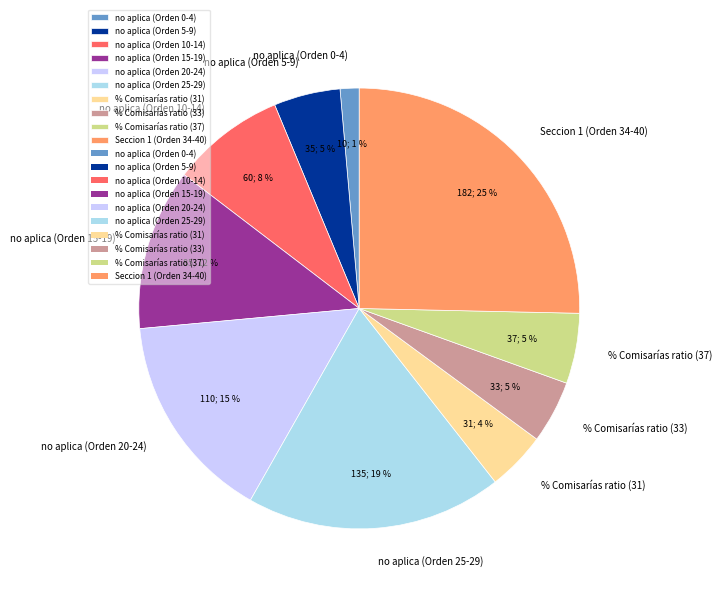

To the nearest percent, what is the average slice percentage?

10%